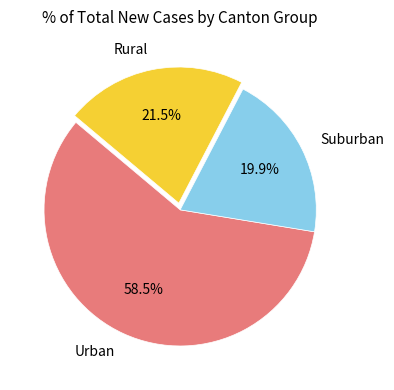

Which category has the smallest portion of the pie?

Suburban